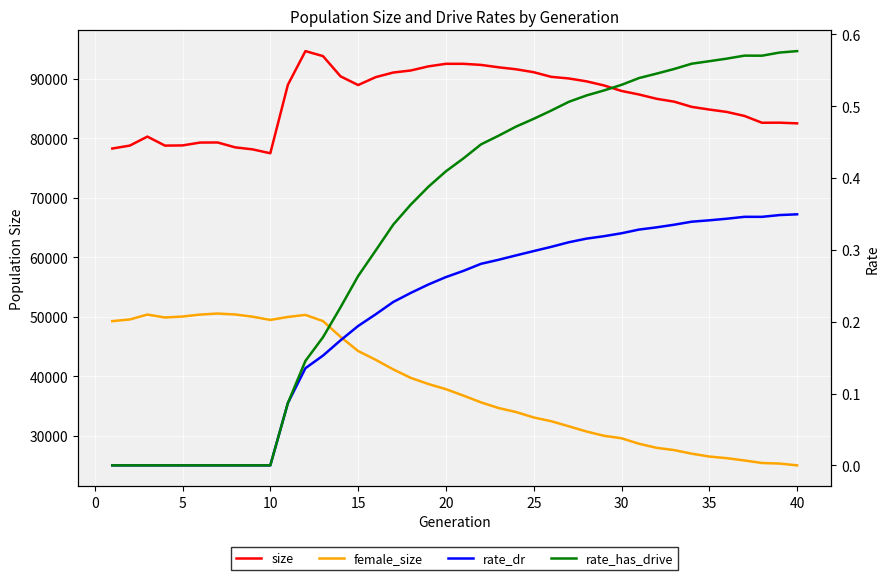

How many data points does each series have?

40